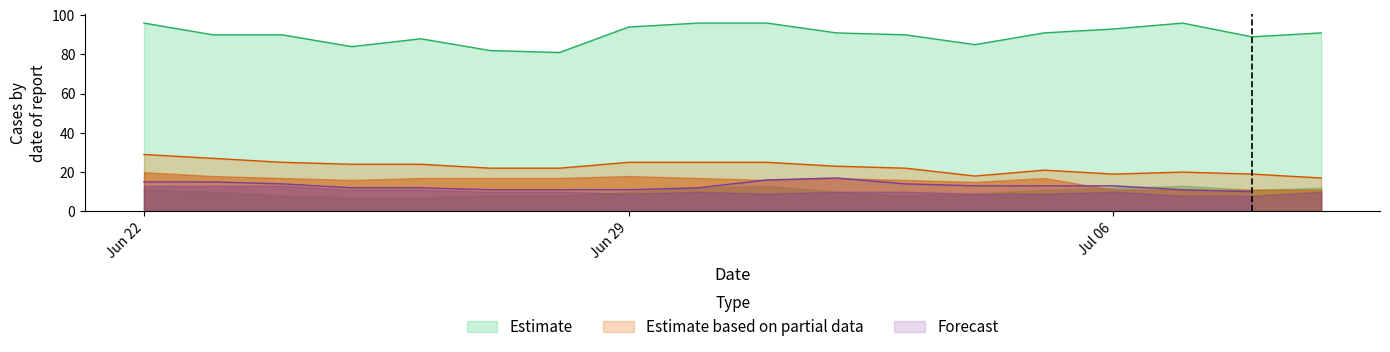

True or false: Estimate based on partial data and Estimate cross at least once.

False